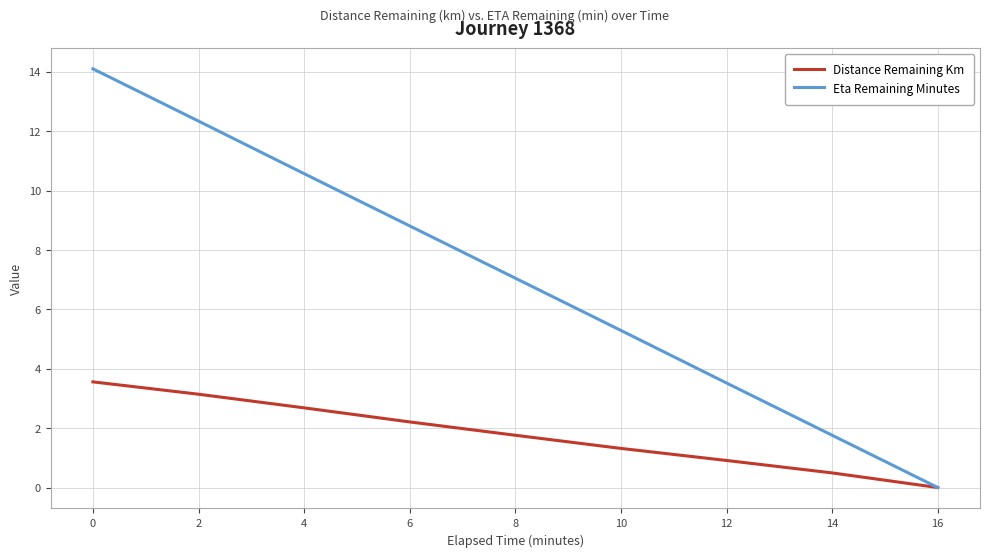

What is the total value across all series at 12?

4.4